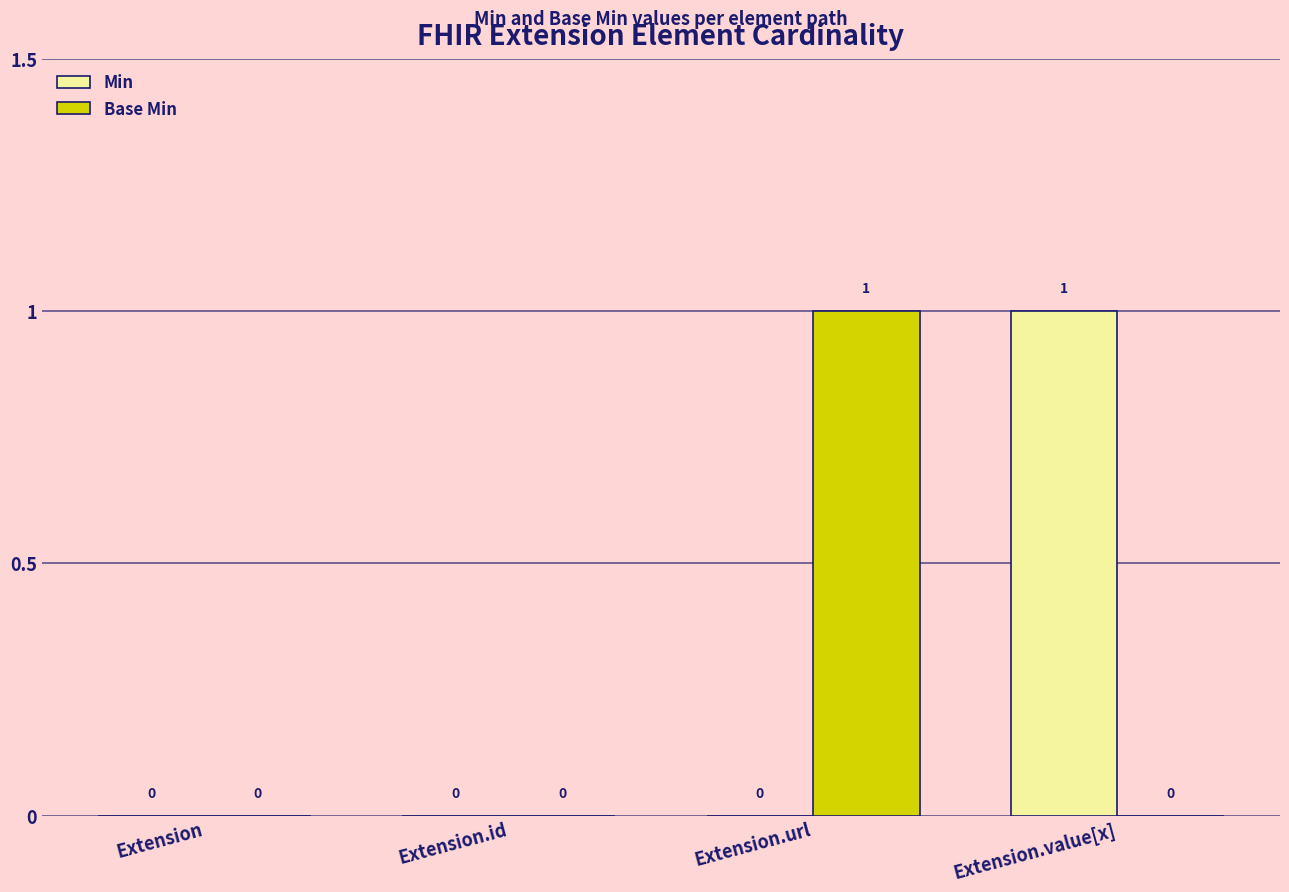

Which series changed the most between Extension.id and Extension.url?

Base Min